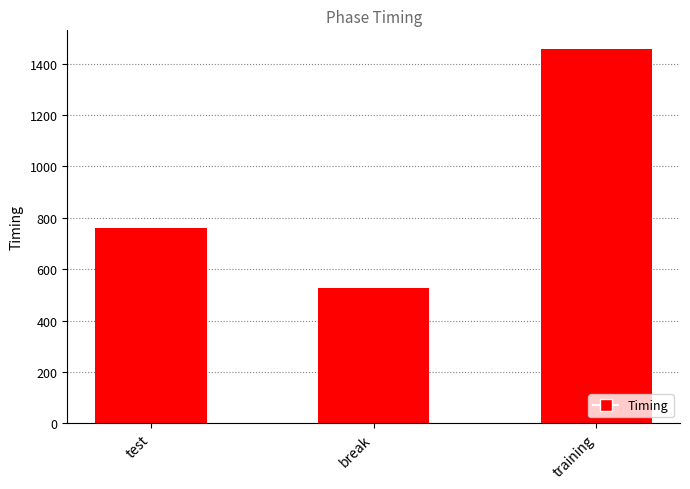

How many values are below 759?

1